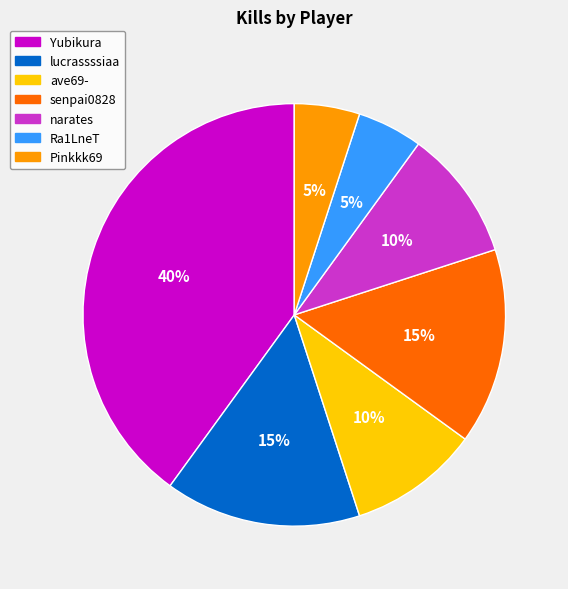

What percentage is the narates slice, to the nearest percent?

10%